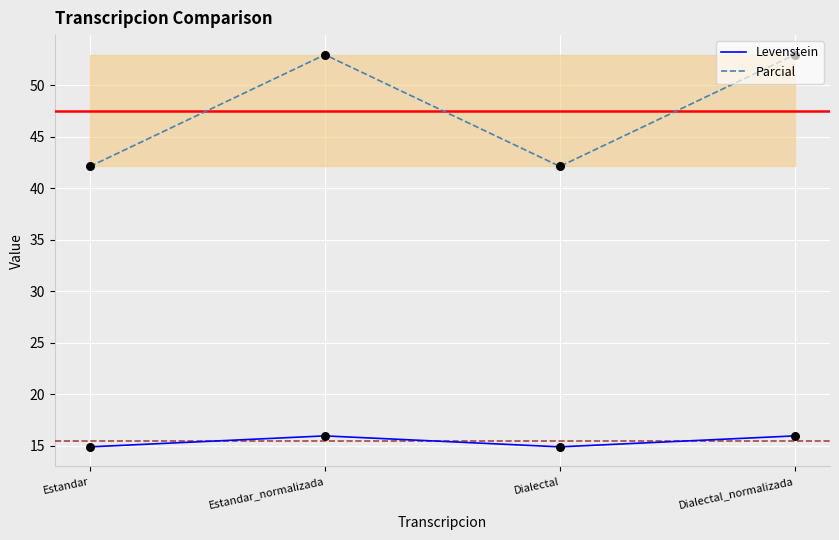

Which series has the largest total across all categories?

Parcial